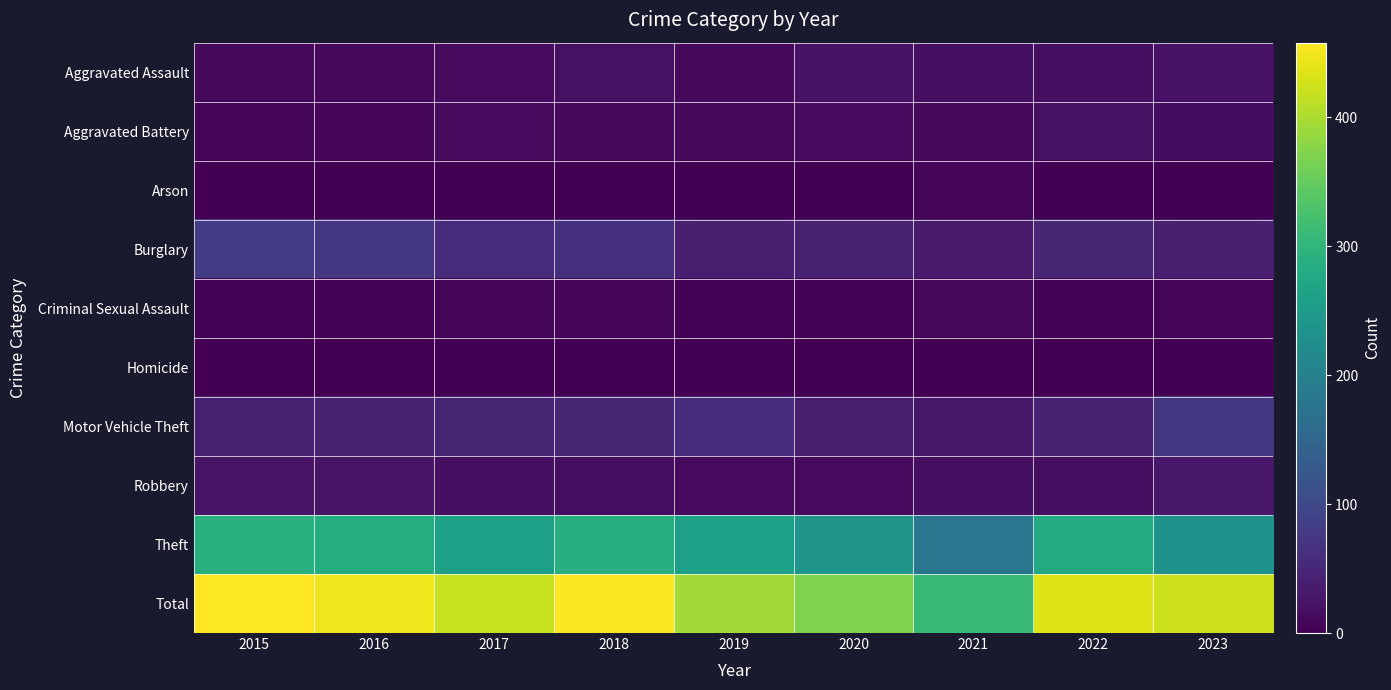

Reading left to right, what are all the values shown in this chart?

Aggravated Assault: 2015=11	2016=12	2017=14	2018=20	2019=12	2020=23	2021=18	2022=19	2023=22
Aggravated Battery: 2015=8	2016=6	2017=13	2018=11	2019=12	2020=14	2021=12	2022=20	2023=16
Arson: 2015=1	2016=0	2017=1	2018=0	2019=1	2020=0	2021=6	2022=0	2023=1
Burglary: 2015=80	2016=73	2017=56	2018=62	2019=39	2020=40	2021=33	2022=50	2023=38
Criminal Sexual Assault: 2015=3	2016=5	2017=8	2018=7	2019=3	2020=4	2021=10	2022=4	2023=7
Homicide: 2015=1	2016=1	2017=1	2018=1	2019=0	2020=0	2021=1	2022=1	2023=0
Motor Vehicle Theft: 2015=40	2016=45	2017=47	2018=50	2019=54	2020=37	2021=30	2022=44	2023=74
Robbery: 2015=24	2016=24	2017=18	2018=17	2019=14	2020=14	2021=19	2022=18	2023=30
Theft: 2015=290	2016=283	2017=261	2018=287	2019=259	2020=238	2021=179	2022=280	2023=235
Total: 2015=458	2016=449	2017=419	2018=455	2019=394	2020=370	2021=308	2022=436	2023=423